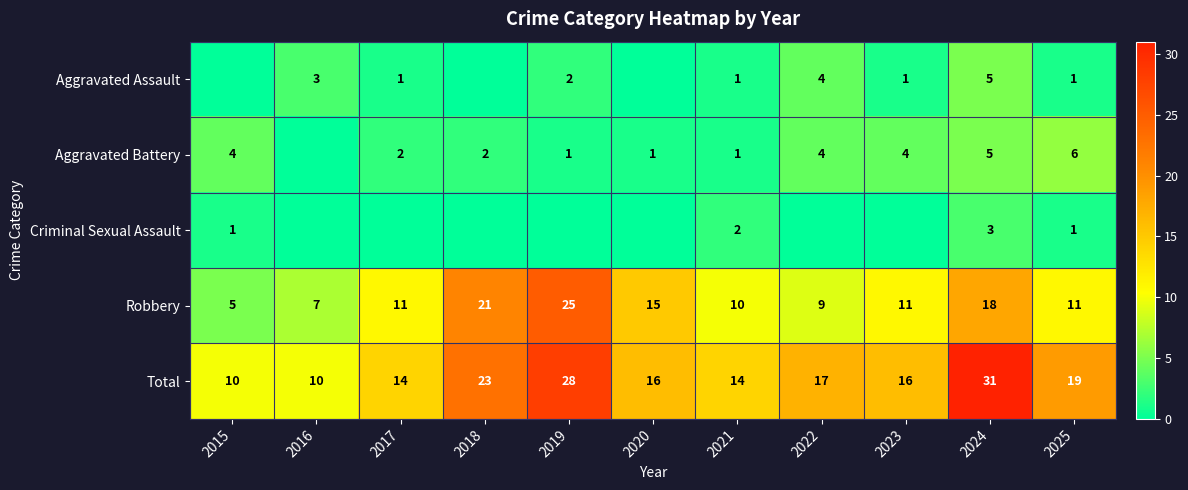

What is the spread (max minus min) of values at 2023?

16